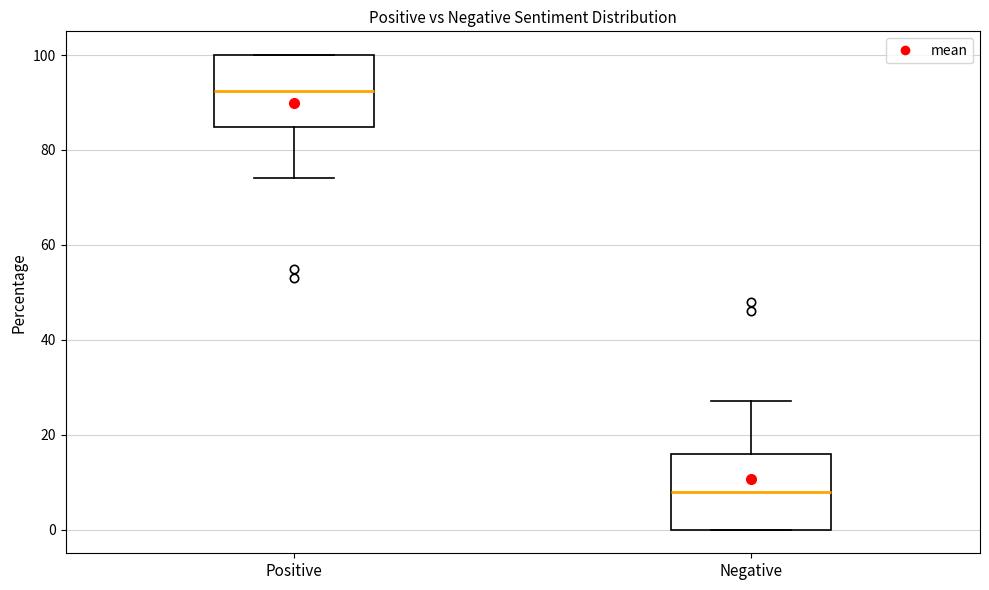

Reading left to right, read every box against the y-axis: the position of its median line, the range the box covers, and the ends of its whiskers. The values are not printed on the chart, so give them approximately, as read against the axis.

Positive: median 92, box 84 to 100, whiskers 74 to 100
Negative: median 8, box 0 to 16, whiskers 0 to 28